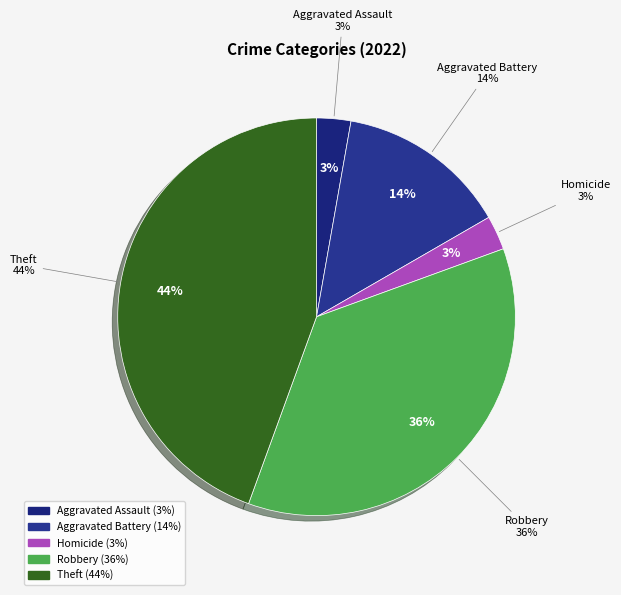

The Aggravated Assault slice represents 11% of the pie. True or false?

False